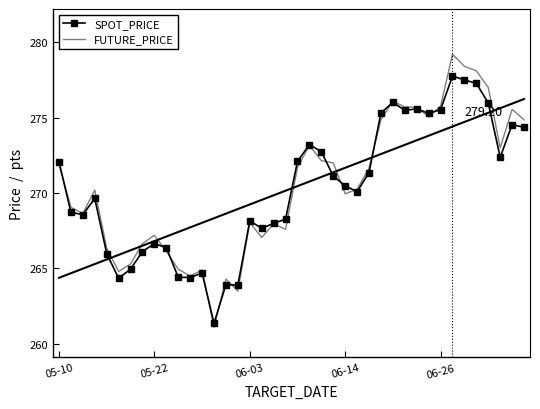

At how many categories does at least one series exceed 278?

3